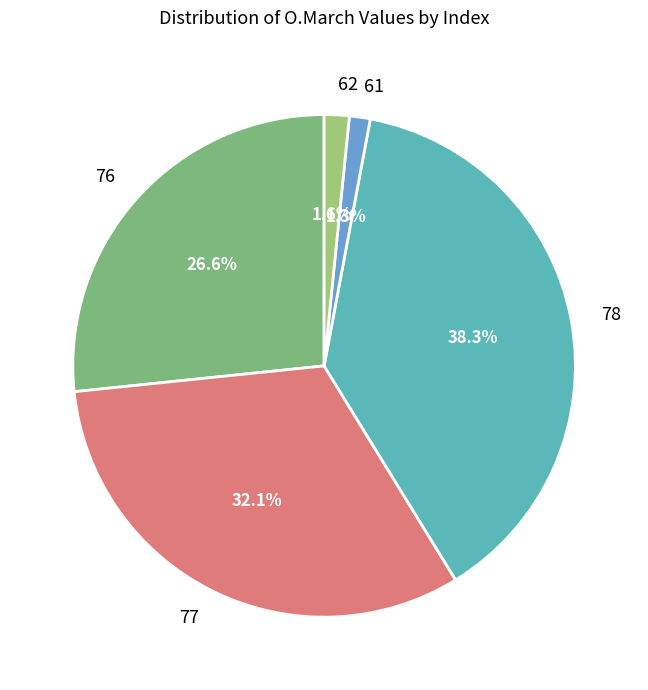

Which category has the biggest portion of the pie?

78